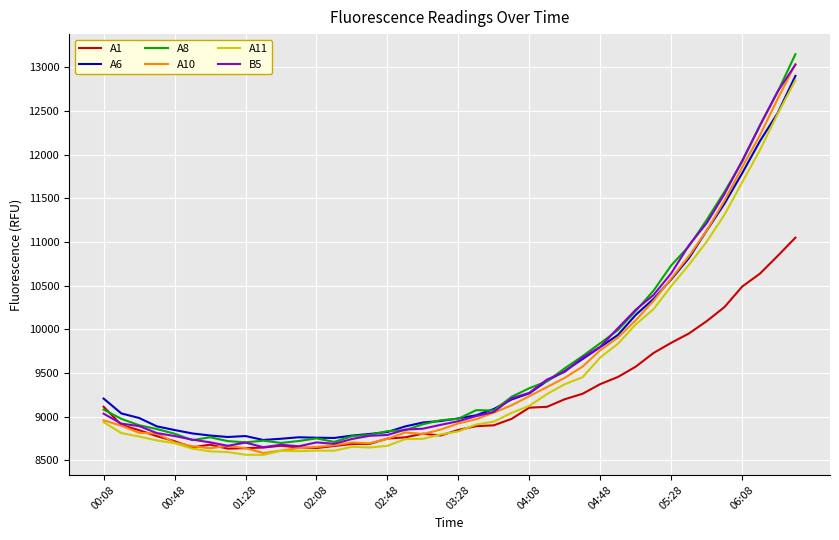

What is the highest value of the B5 series?

13030